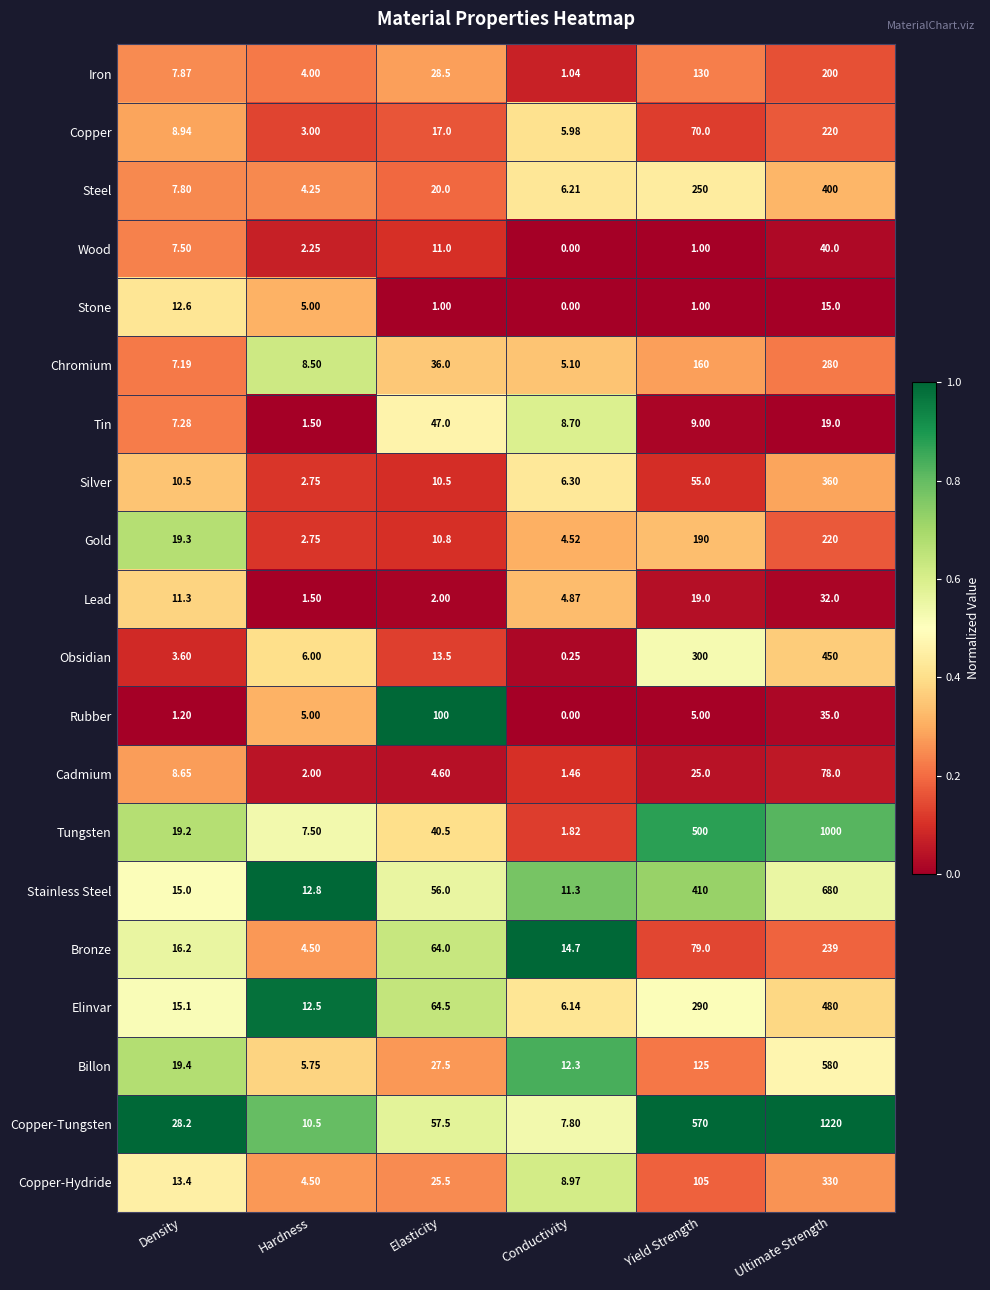

At which label does Rubber reach its peak?

Elasticity